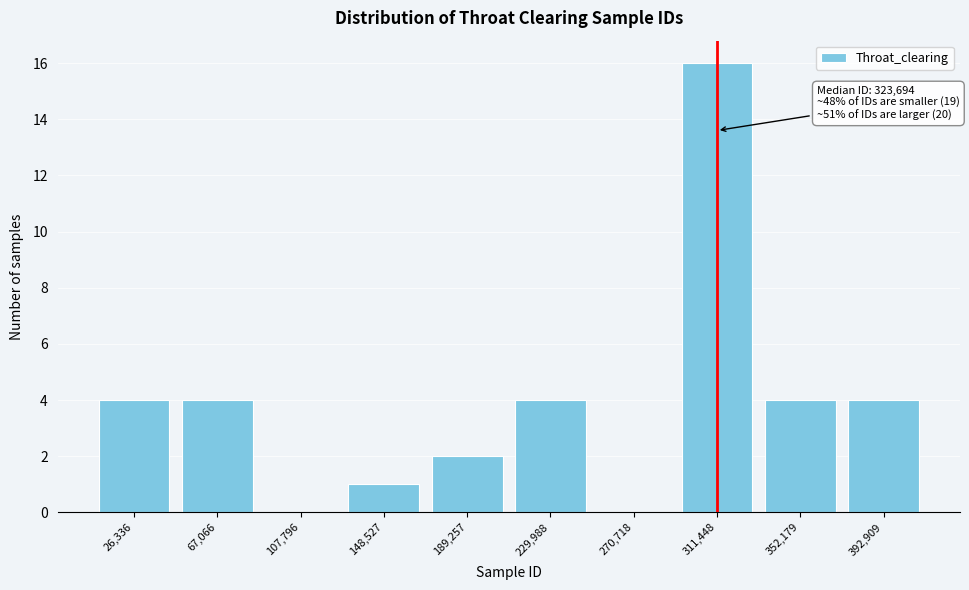

Reading left to right, extract all data points from this chart.

26,336=4	67,066=4	107,796=0	148,527=1	189,257=2	229,988=4	270,718=0	311,448=16	352,179=4	392,909=4